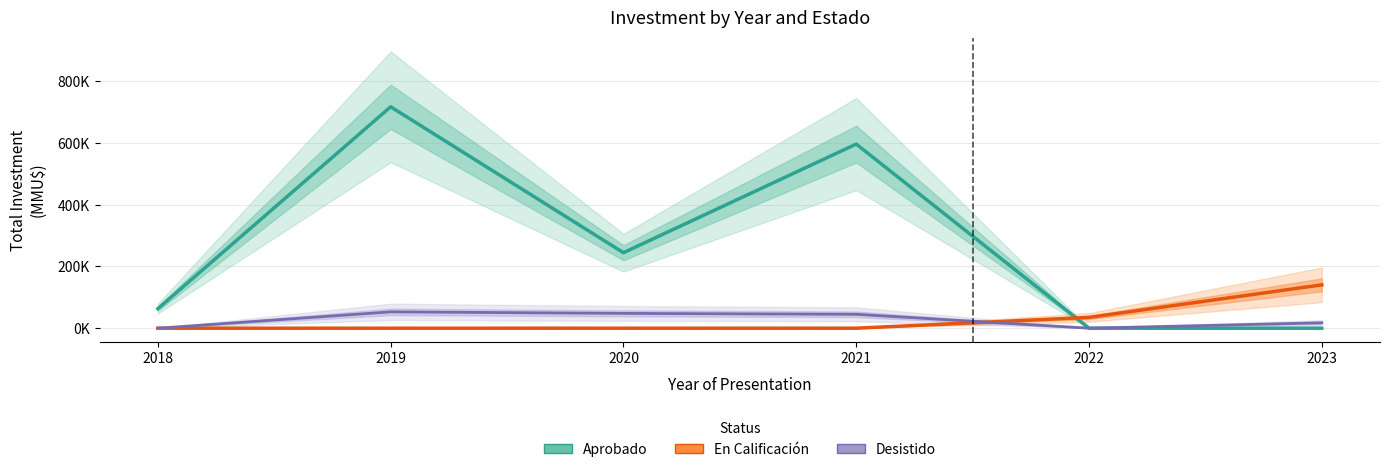

Where is the first local minimum for Aprobado?

2020